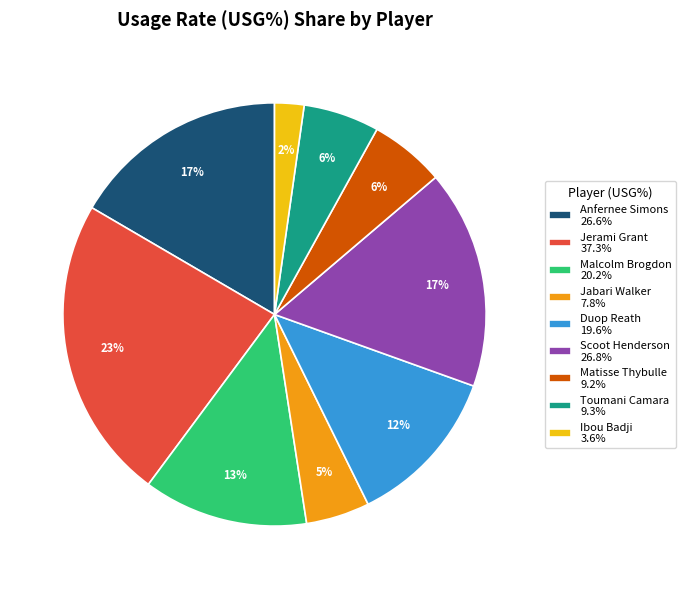

What is the ratio of the value at Malcolm Brogdon to the value at Anfernee Simons?

0.8